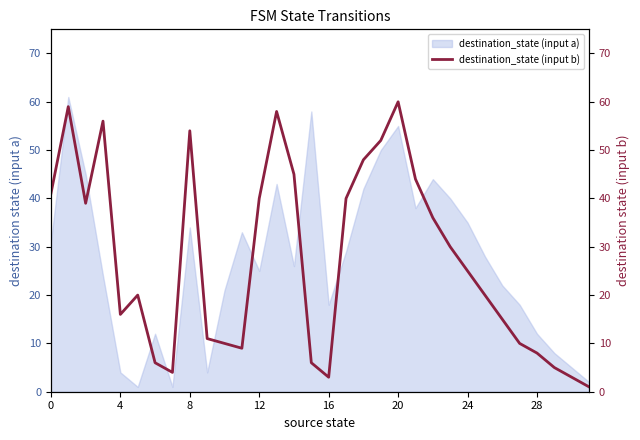

What is the value of the 1st point from the left?

41